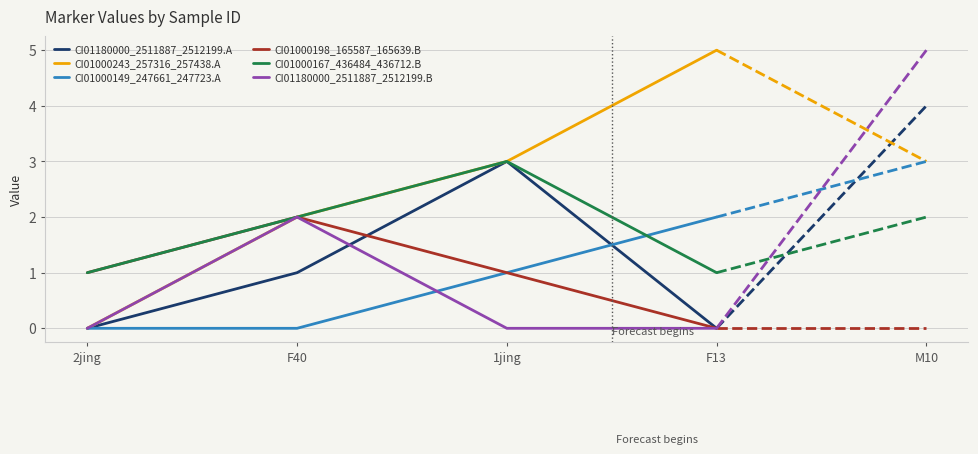

At which category does CI01000167_436484_436712.B reach its first local peak?

1jing